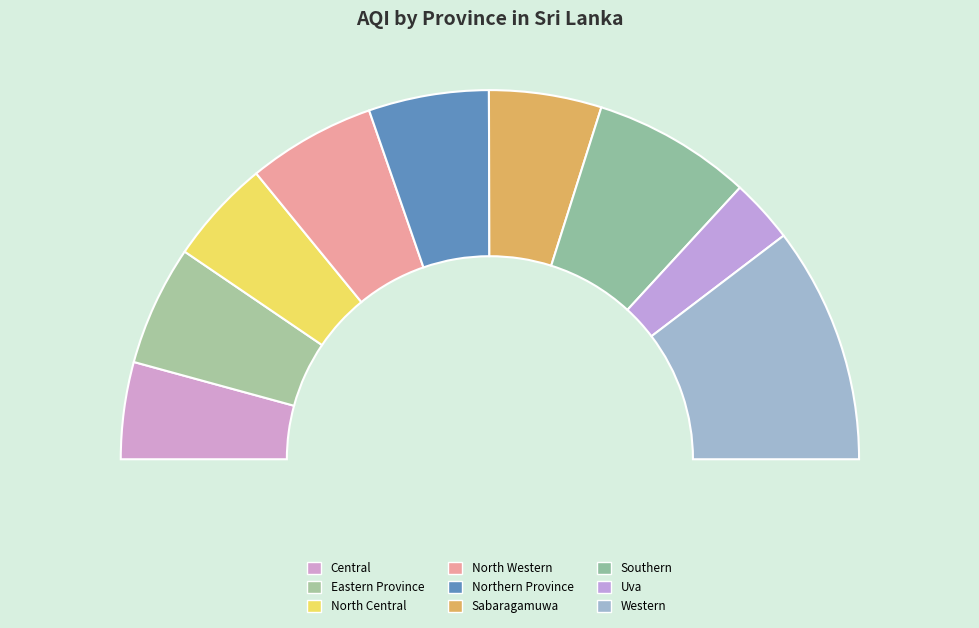

What percentage is the Southern slice, to the nearest percent?

14%